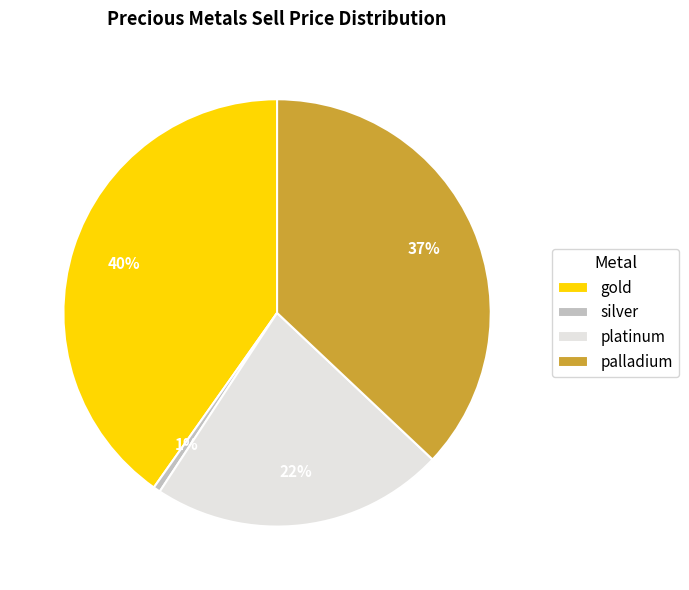

To the nearest percent, what is the difference between the gold and palladium slice percentages?

3%